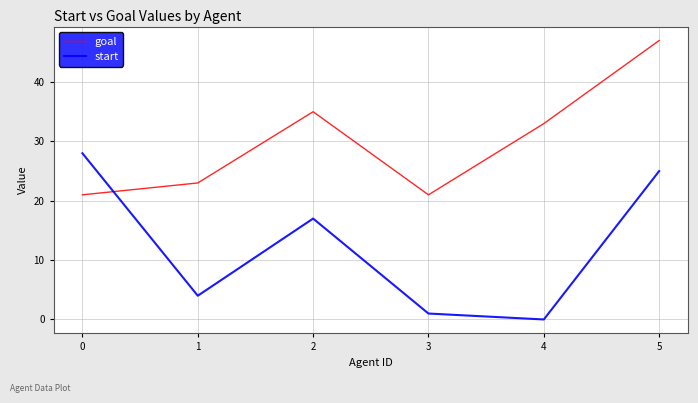

At which label is start closest to 14?

2